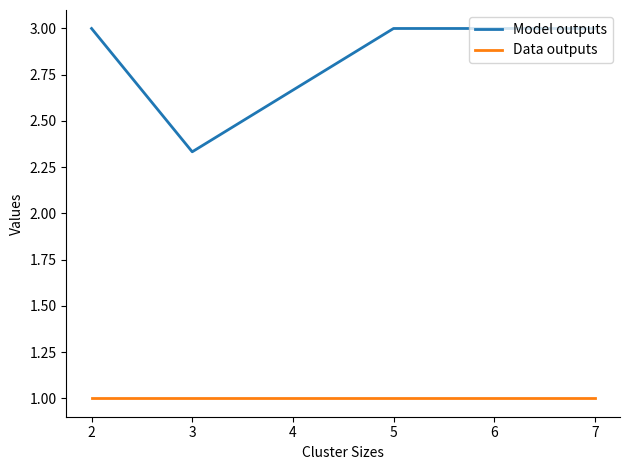

Rank the series by their average value, from highest to lowest.

Model outputs, Data outputs